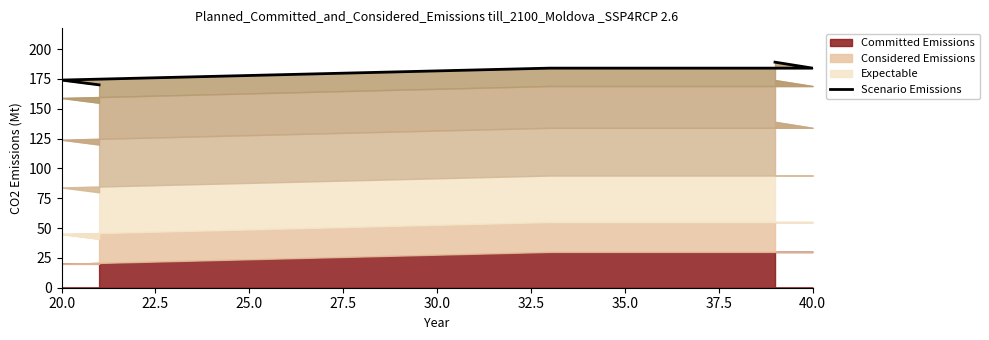

How many values are below 184?

2